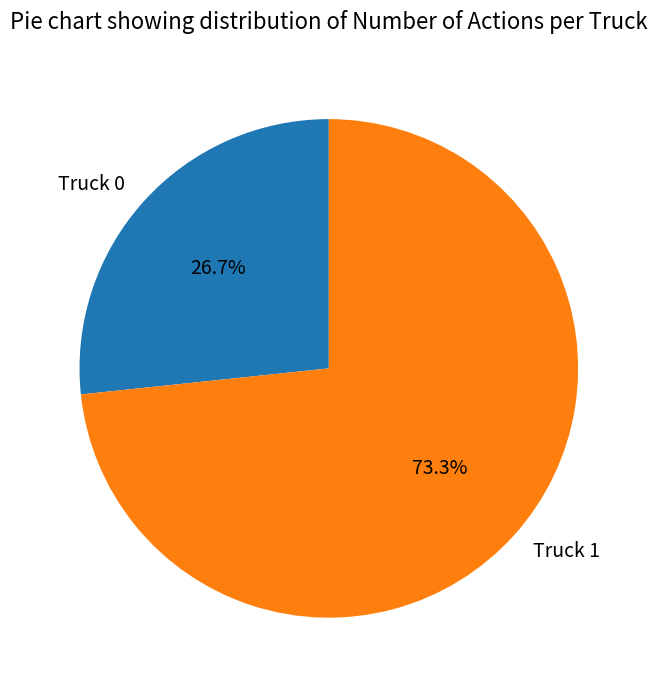

To the nearest percent, what is the difference between the Truck 0 and Truck 1 slice percentages?

47%